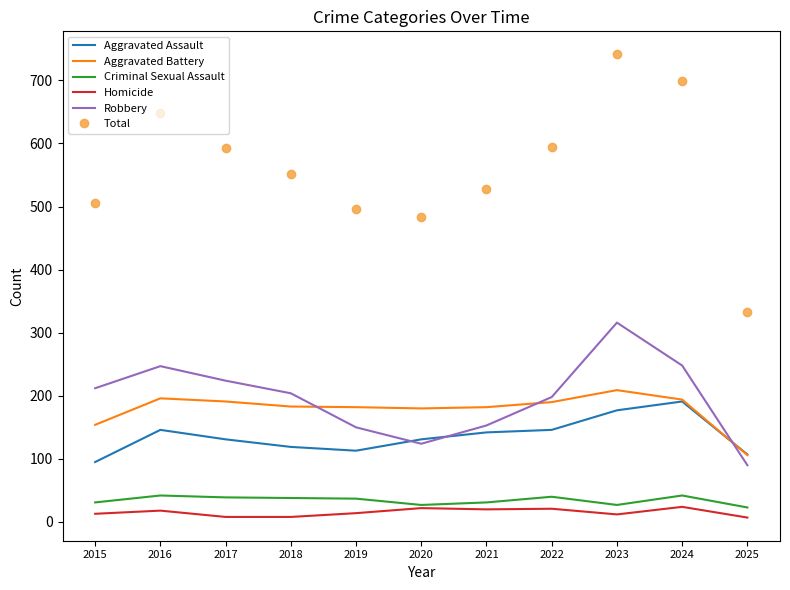

True or false: Total and Aggravated Battery cross at least once.

False